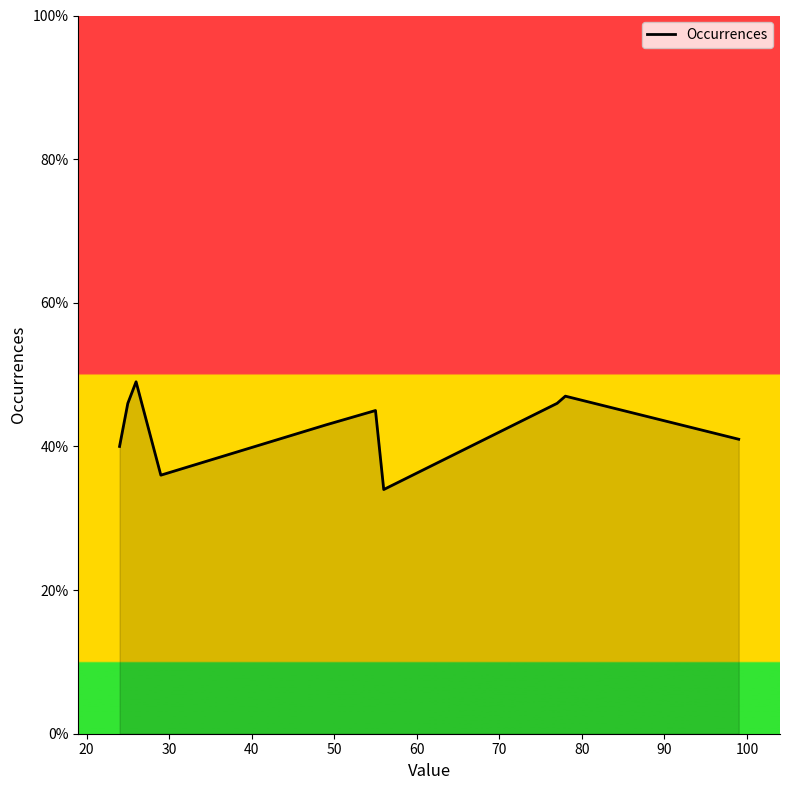

What is the difference between the maximum and minimum values?

15